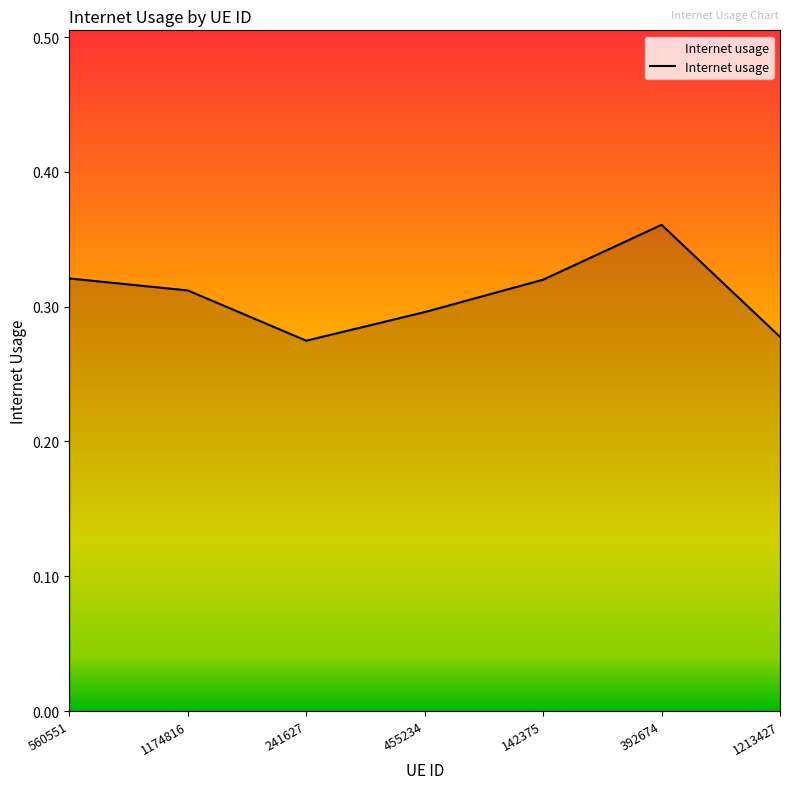

Which label corresponds to the largest value in the chart?

392674